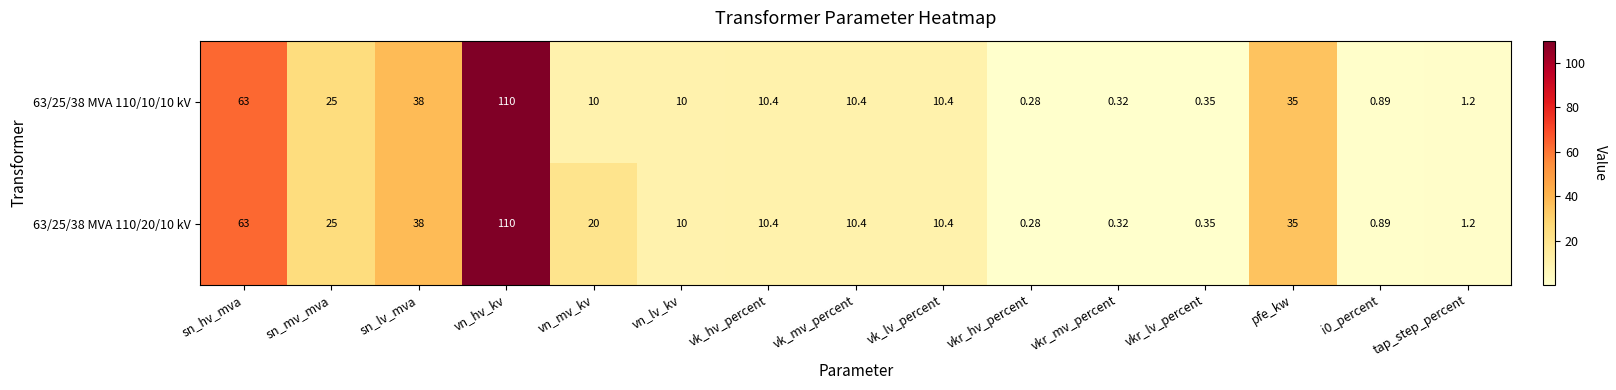

At which label is 63/25/38 MVA 110/20/10 kV closest to 55?

sn_hv_mva